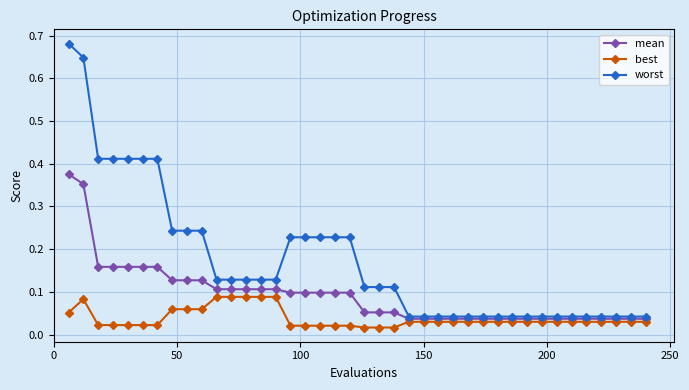

At how many categories does at least one series exceed 0?

40